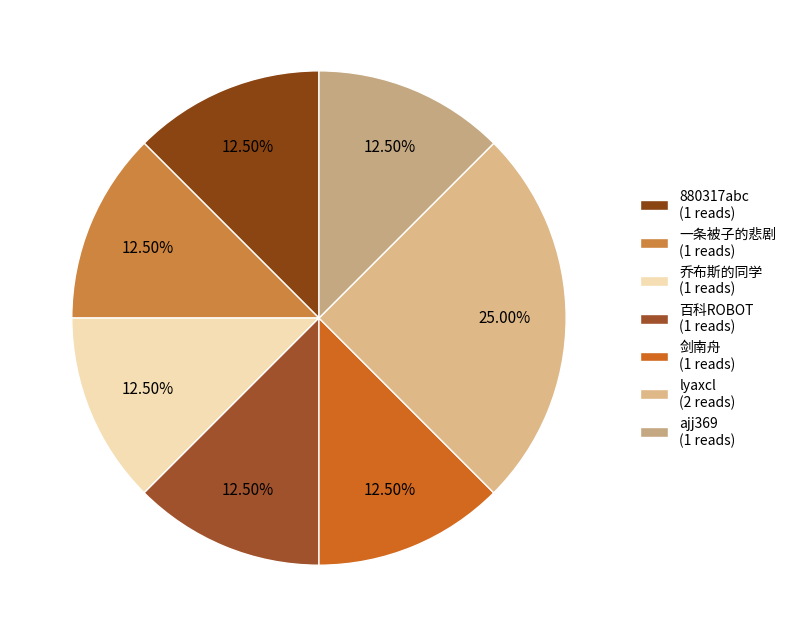

Combined, do 乔布斯的同学 and 剑南舟 account for over 50%?

No